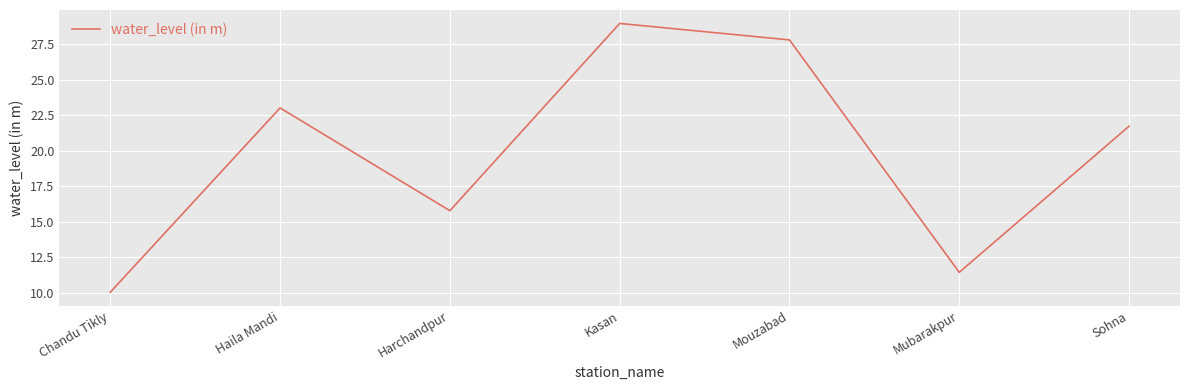

What position from the right is Chandu Tikly?

7